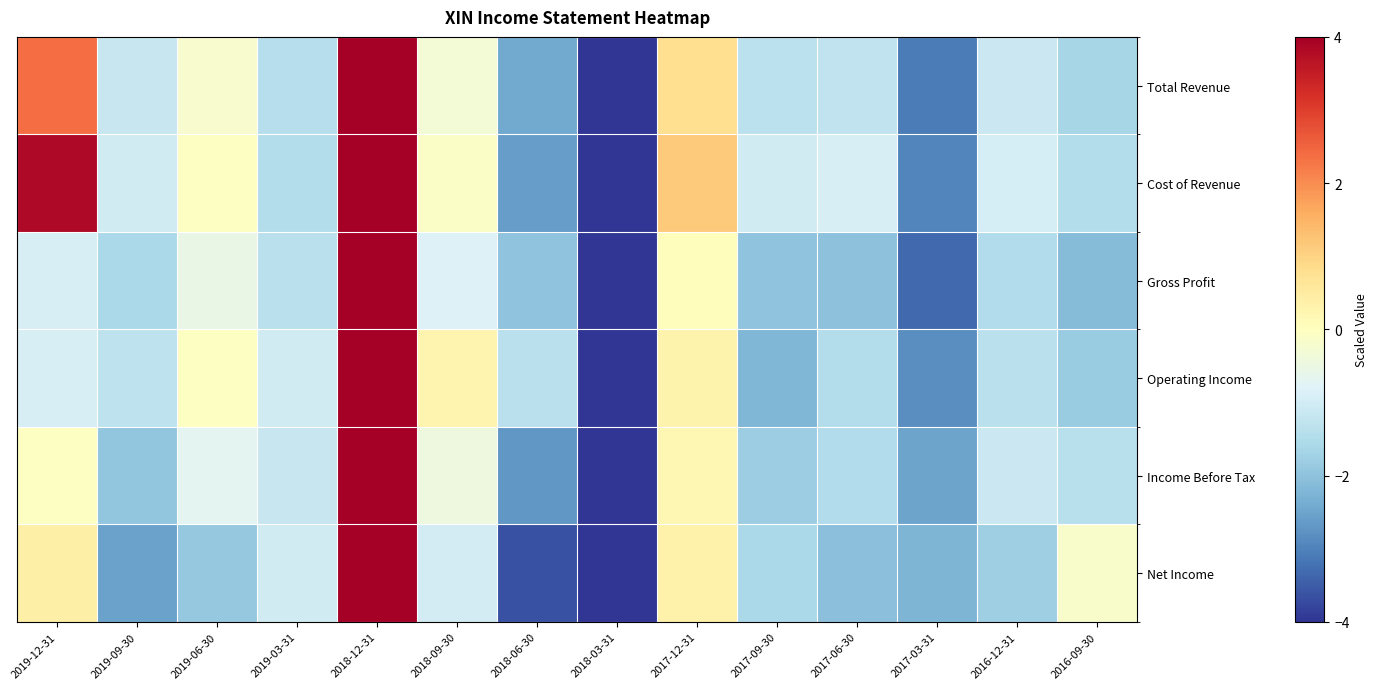

Between 2019-12-31 and 2018-12-31, which series saw the biggest shift?

Operating Income